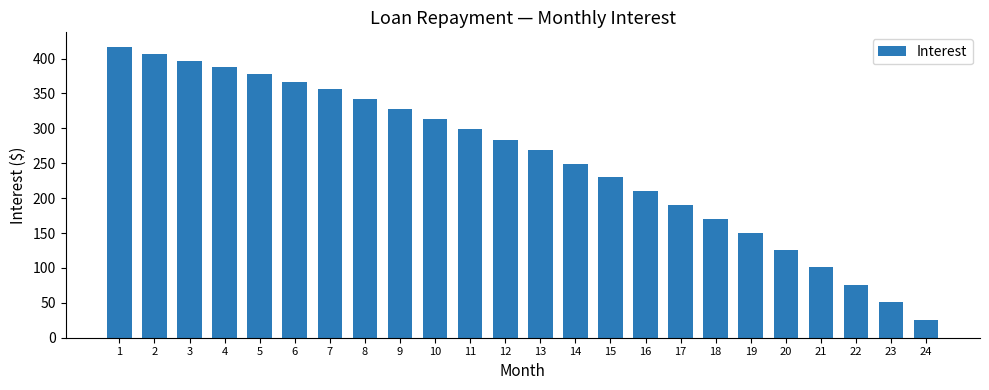

Between 11 and 6, which is larger?

6